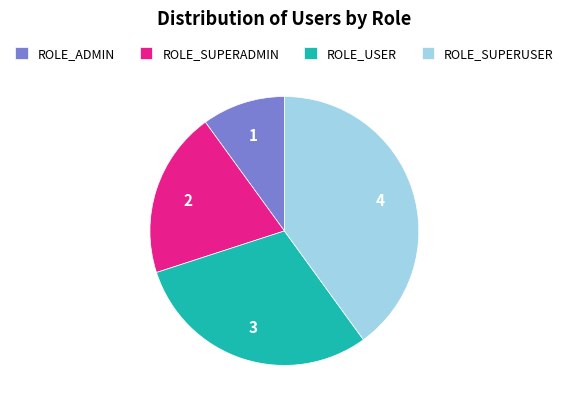

What is the smallest slice in the pie chart?

ROLE_ADMIN